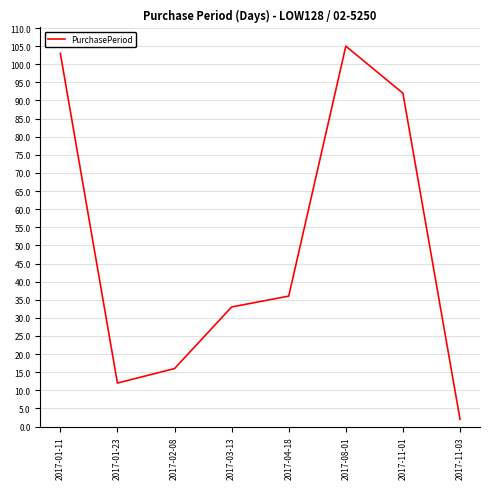

At which label is the value closest to 53?

2017-04-18